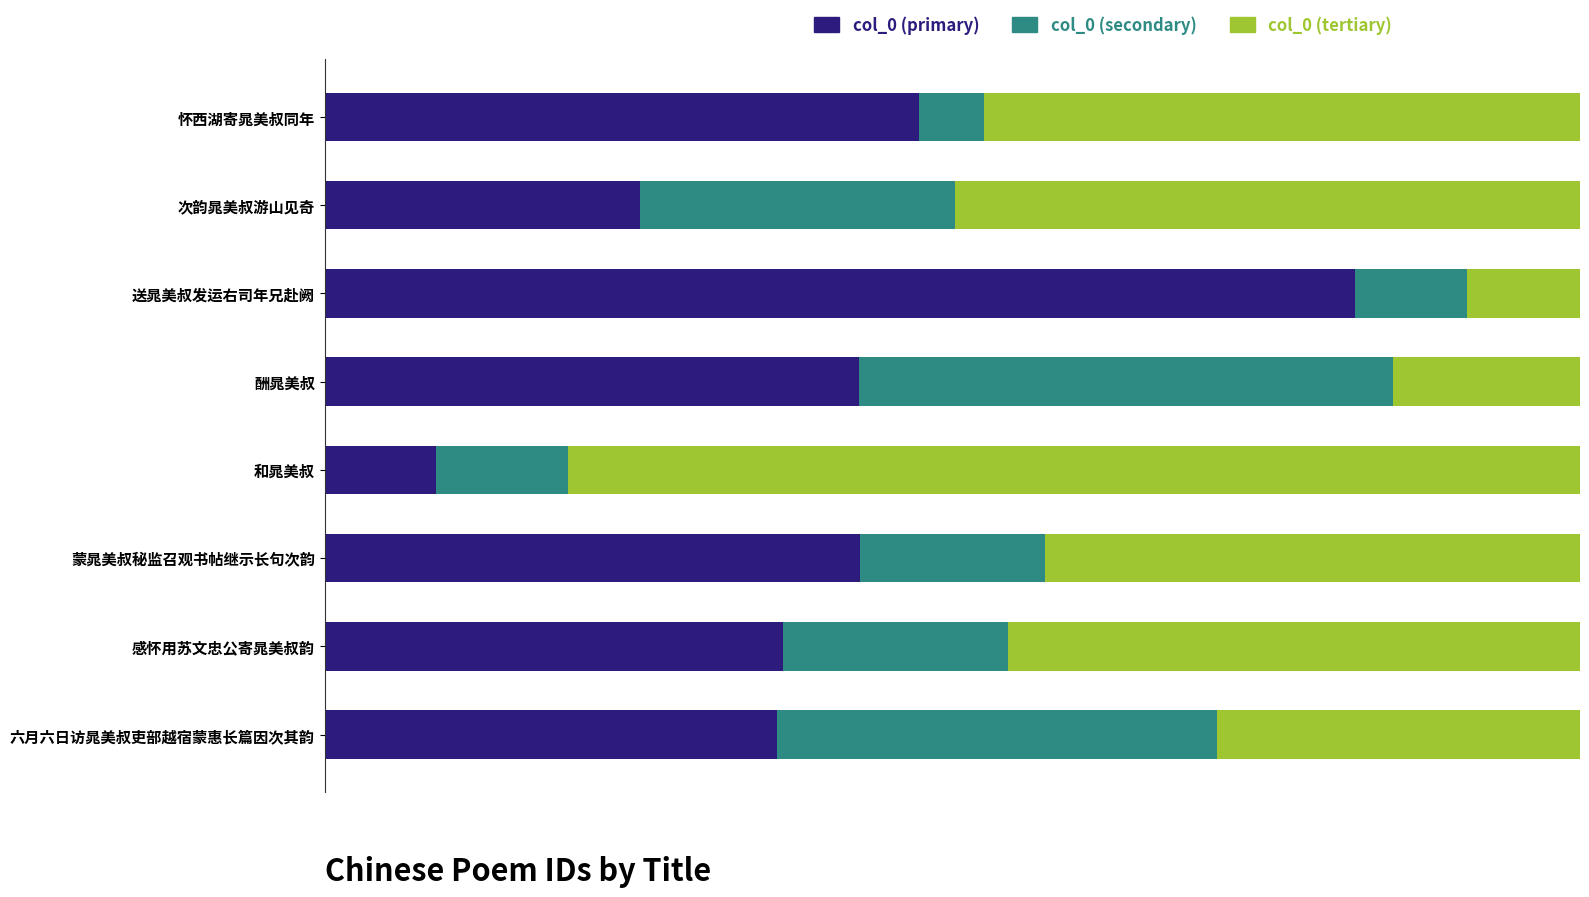

What are all the series names shown in the legend?

col_0 (primary), col_0 (secondary), col_0 (tertiary)